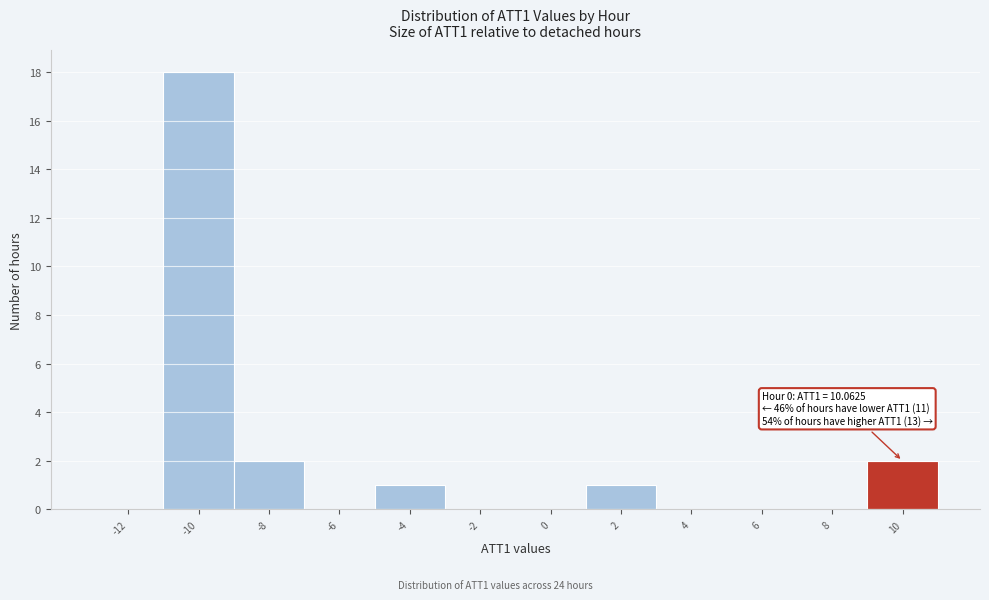

Reading left to right, extract all data points from this chart.

-12=0	-10=18	-8=2	-6=0	-4=1	-2=0	0=0	2=1	4=0	6=0	8=0	10=2